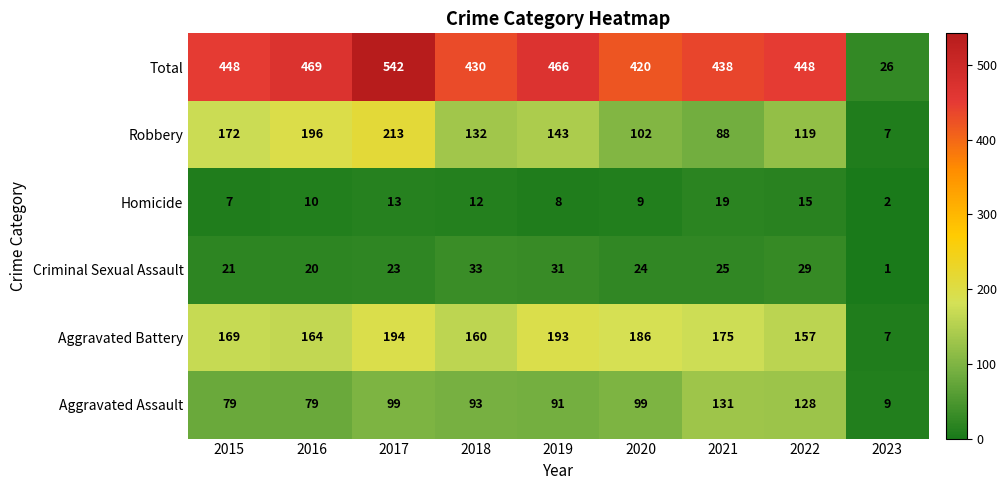

The Criminal Sexual Assault series shows 25 at 2021. True or false?

True